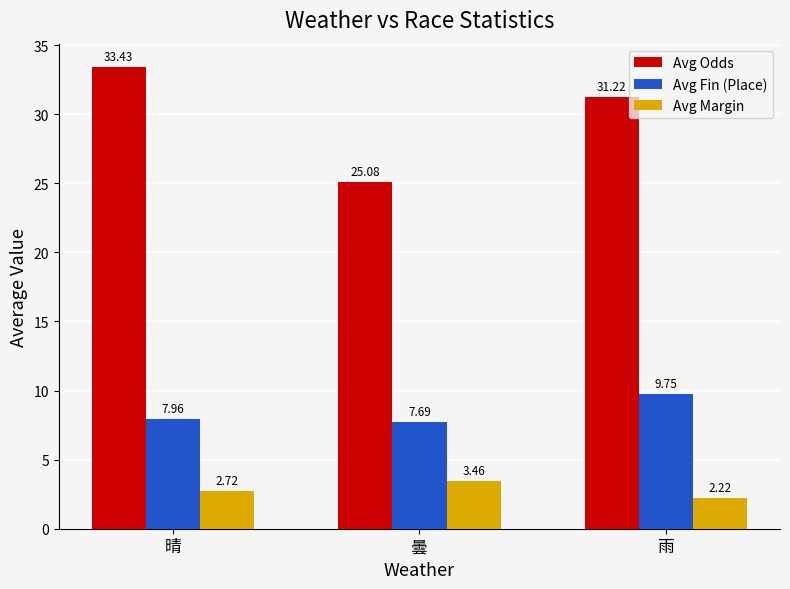

The Avg Odds series shows 25.1 at 曇. True or false?

True